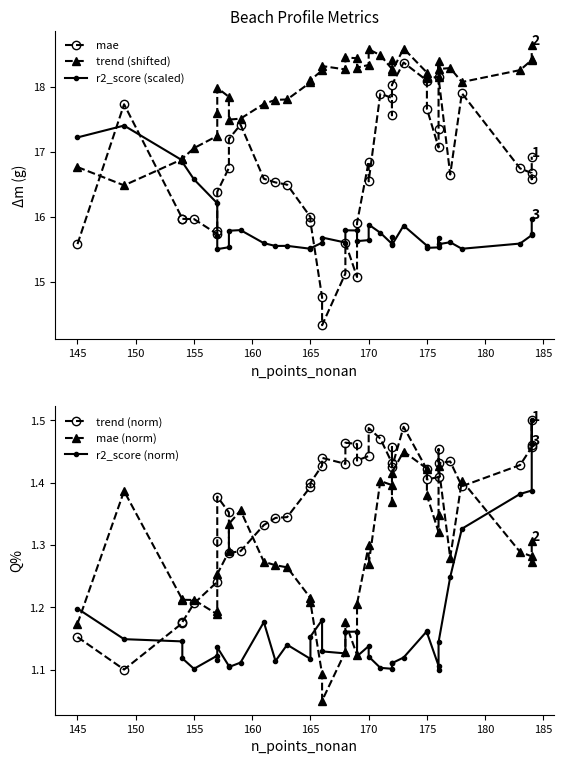

Reading left to right, transcribe all the data shown in this chart.

mae: 15.6	17.7	16.0	16.0	16.0	15.7	15.8	16.4	16.7	17.2	17.4	16.6	16.5	16.5	16.0	15.9	14.8	14.3	15.1	15.6	15.1	15.9	16.8	16.5	17.9	17.8	17.6	18.0	18.4	18.1	17.7	17.1	17.3	18.1	16.6	17.9	16.7	16.7	16.6	16.9
trend (shifted): 16.8	16.5	16.9	16.9	17.1	17.2	17.6	18.0	17.8	17.5	17.5	17.7	17.8	17.8	18.1	18.1	18.3	18.3	18.3	18.5	18.4	18.3	18.3	18.6	18.5	18.3	18.4	18.2	18.6	18.2	18.1	18.2	18.4	18.3	18.3	18.1	18.3	18.4	18.4	18.6
r2_score (scaled): 17.2	17.4	16.9	16.8	16.6	16.2	15.7	15.5	15.5	15.8	15.8	15.6	15.5	15.6	15.5	15.5	15.6	15.7	15.6	15.8	15.8	15.6	15.6	15.9	15.8	15.6	15.7	15.6	15.9	15.6	15.5	15.5	15.7	15.6	15.6	15.5	15.6	15.7	15.7	16.0
trend (norm): 1.2	1.1	1.2	1.2	1.2	1.2	1.3	1.4	1.4	1.3	1.3	1.3	1.3	1.3	1.4	1.4	1.4	1.4	1.4	1.5	1.5	1.4	1.4	1.5	1.5	1.4	1.5	1.4	1.5	1.4	1.4	1.4	1.5	1.4	1.4	1.4	1.4	1.5	1.5	1.5
mae (norm): 1.2	1.4	1.2	1.2	1.2	1.2	1.2	1.3	1.3	1.3	1.4	1.3	1.3	1.3	1.2	1.2	1.1	1.1	1.1	1.2	1.1	1.2	1.3	1.3	1.4	1.4	1.4	1.4	1.5	1.4	1.4	1.3	1.3	1.4	1.3	1.4	1.3	1.3	1.3	1.3
r2_score (norm): 1.2	1.1	1.1	1.1	1.1	1.1	1.1	1.1	1.1	1.1	1.1	1.2	1.1	1.1	1.1	1.2	1.2	1.1	1.1	1.2	1.2	1.1	1.1	1.1	1.1	1.1	1.1	1.1	1.1	1.2	1.2	1.1	1.1	1.1	1.2	1.3	1.4	1.4	1.5	1.5